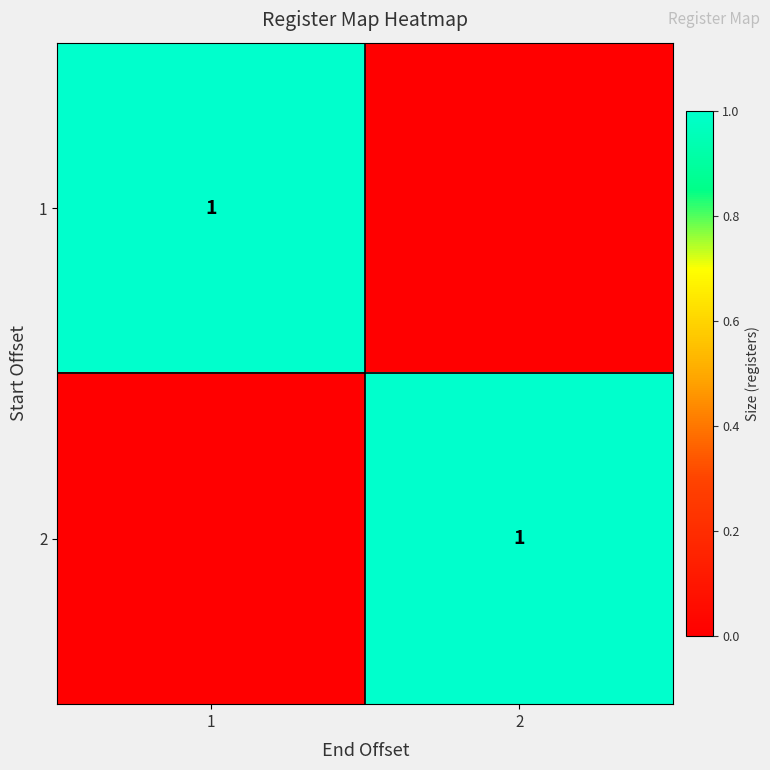

The 2 series shows 2 at 2. True or false?

False